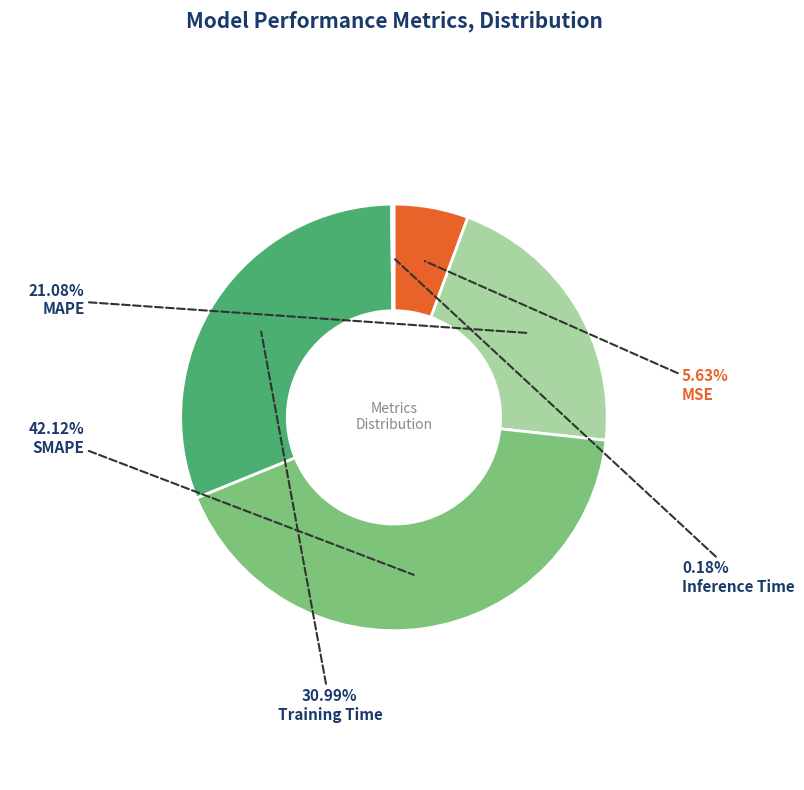

To the nearest percent, what portion does SMAPE represent?

42%